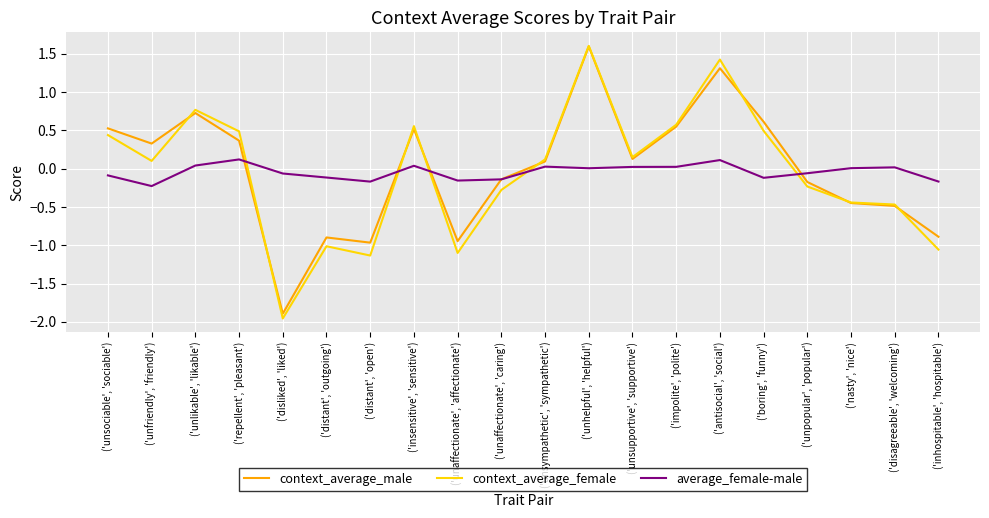

What is the highest value of the context_average_female series?

1.6